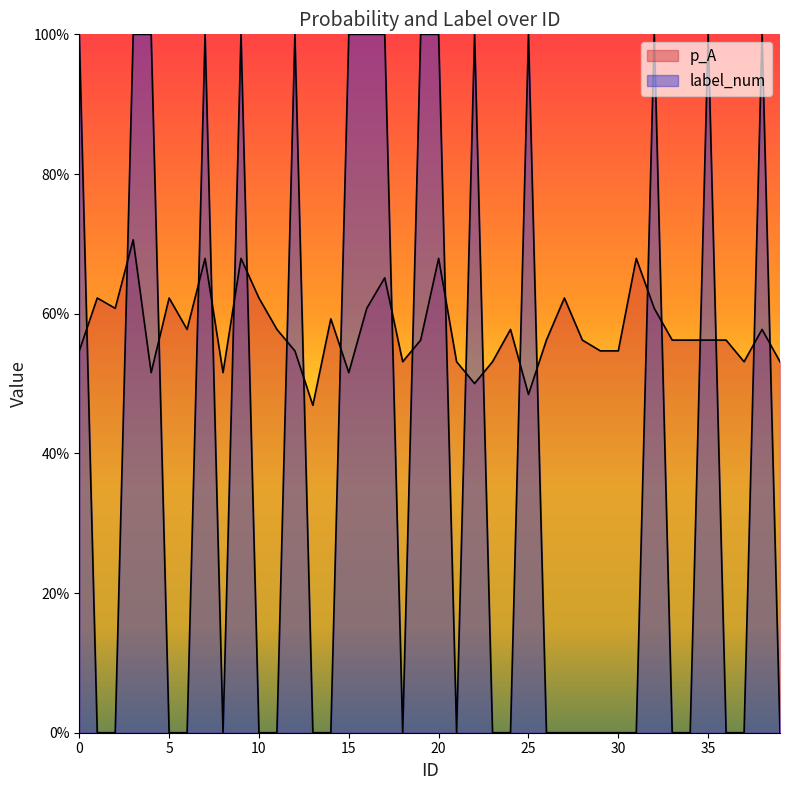

How many lines are shown in the chart?

2